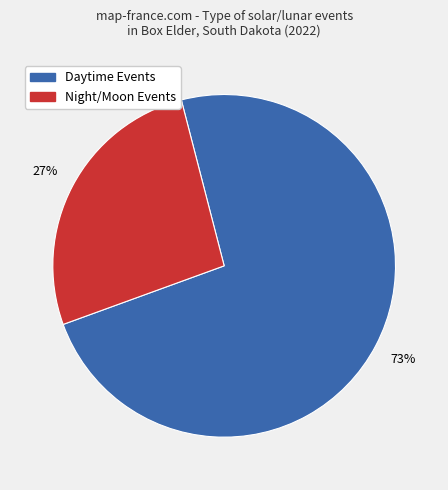

Is there a majority slice in this chart?

Yes